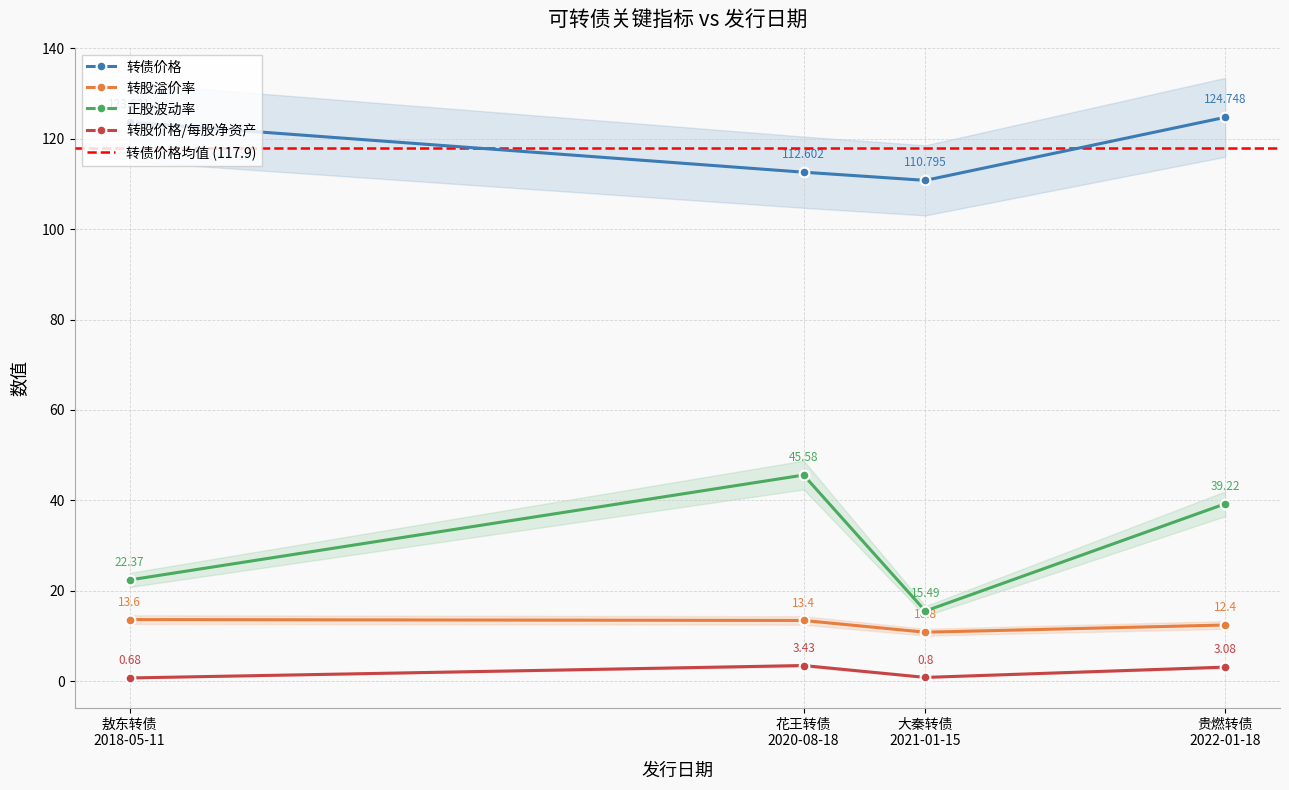

The 转债价格 series shows 76.0 at 贵燃转债
2022-01-18. True or false?

False